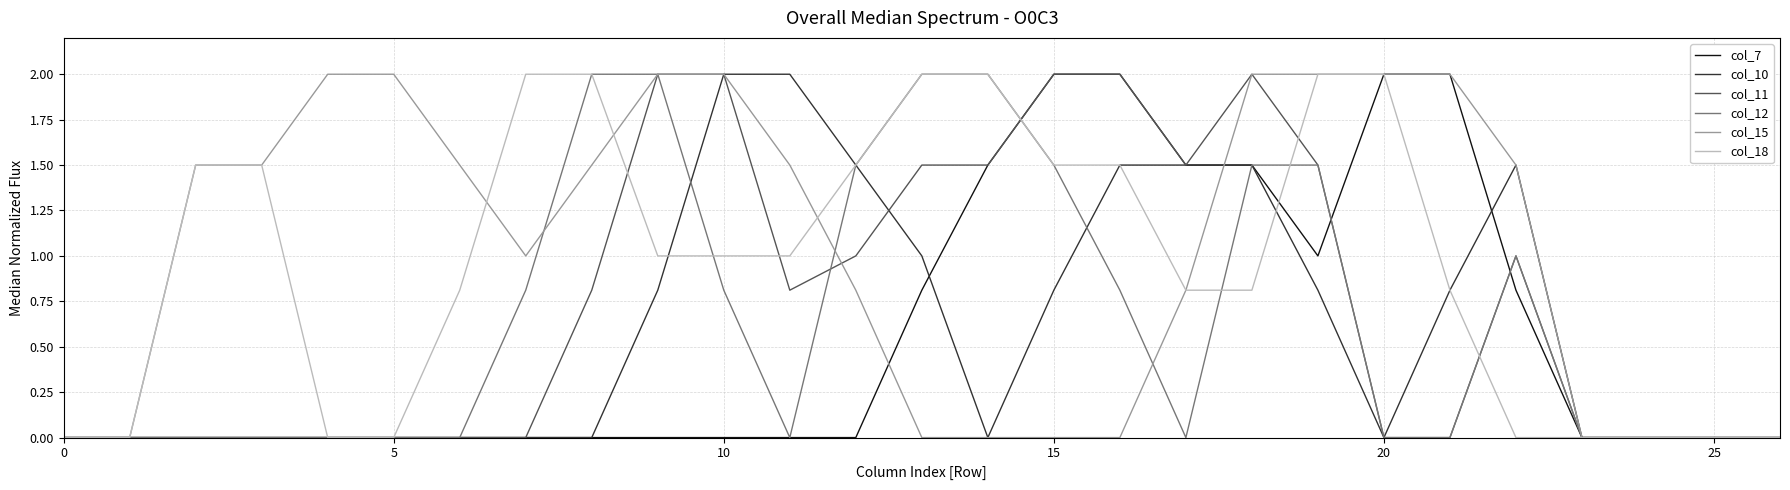

What is the maximum value for col_15?

2.0